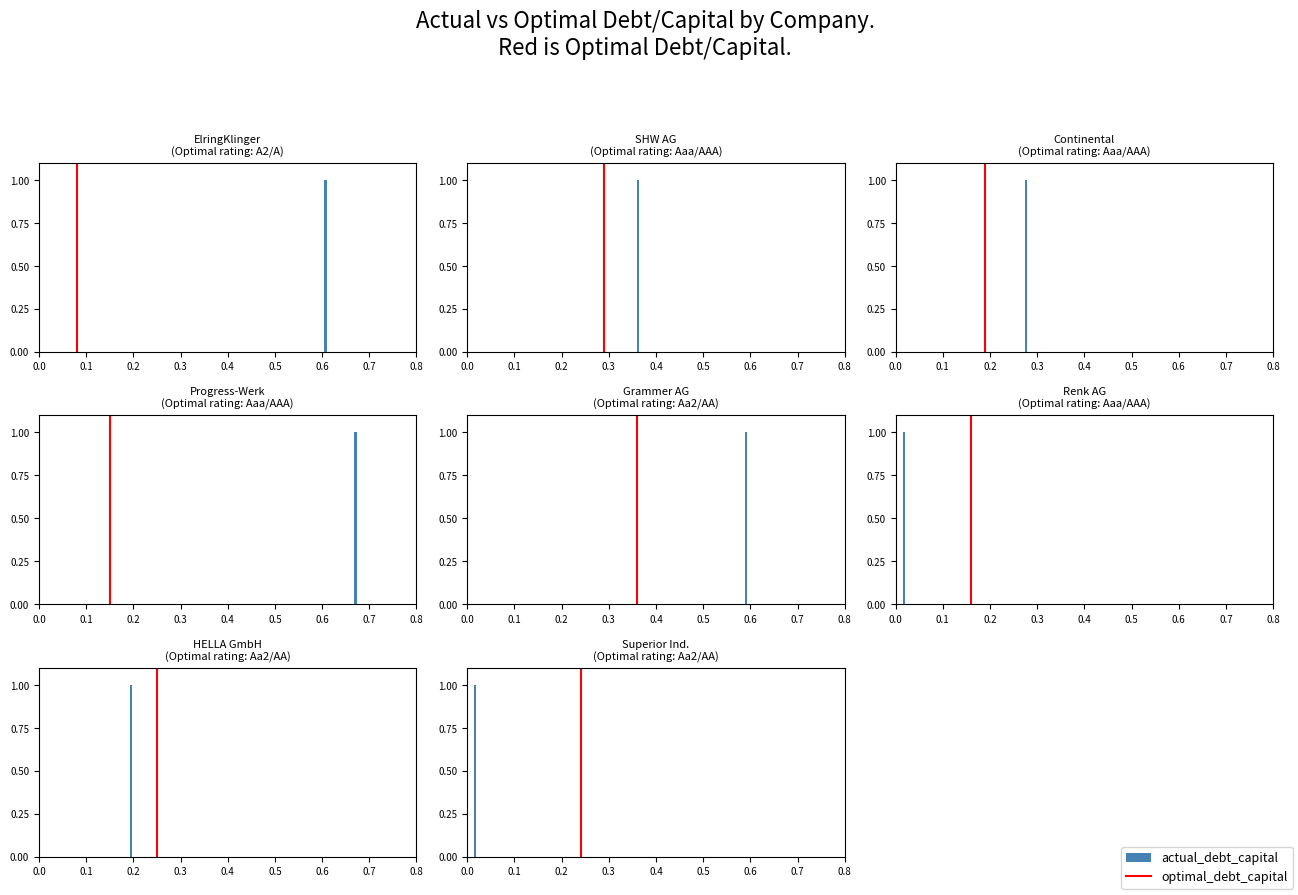

List the labels in order of value, largest first.

0.1, 0.0